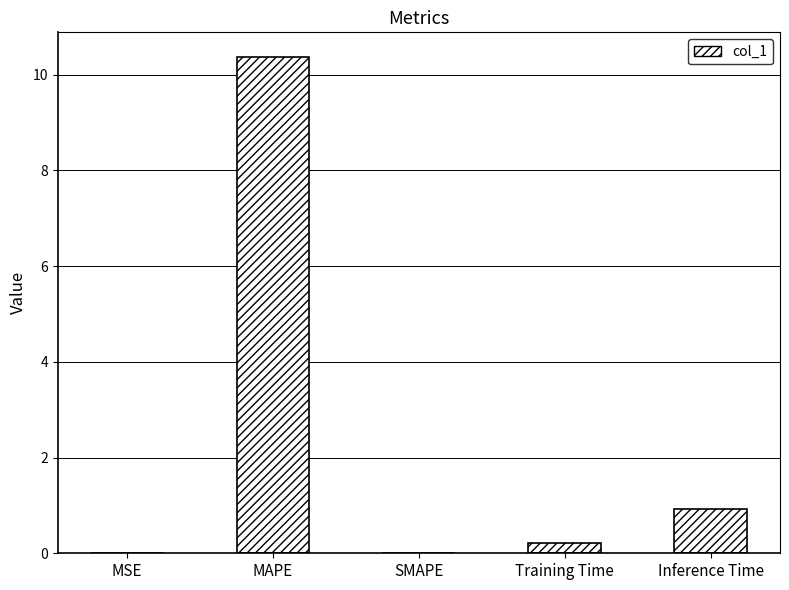

What is the sum of the values at SMAPE and Inference Time?

0.9